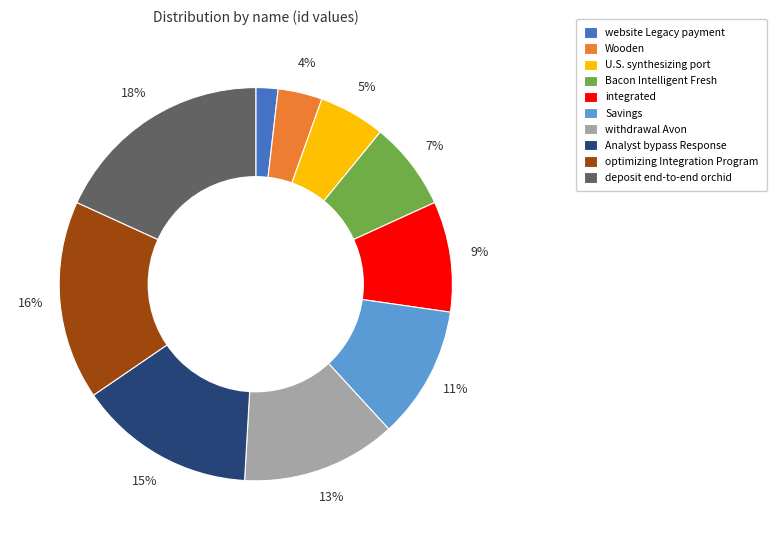

To the nearest percent, what is the average slice percentage?

10%